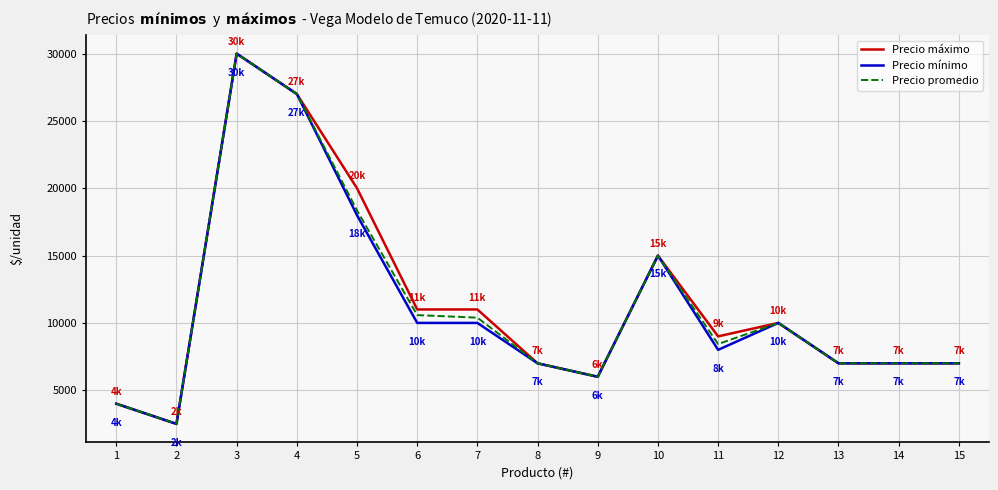

What is the difference between the second highest and second lowest values in the Precio mínimo series?

23000